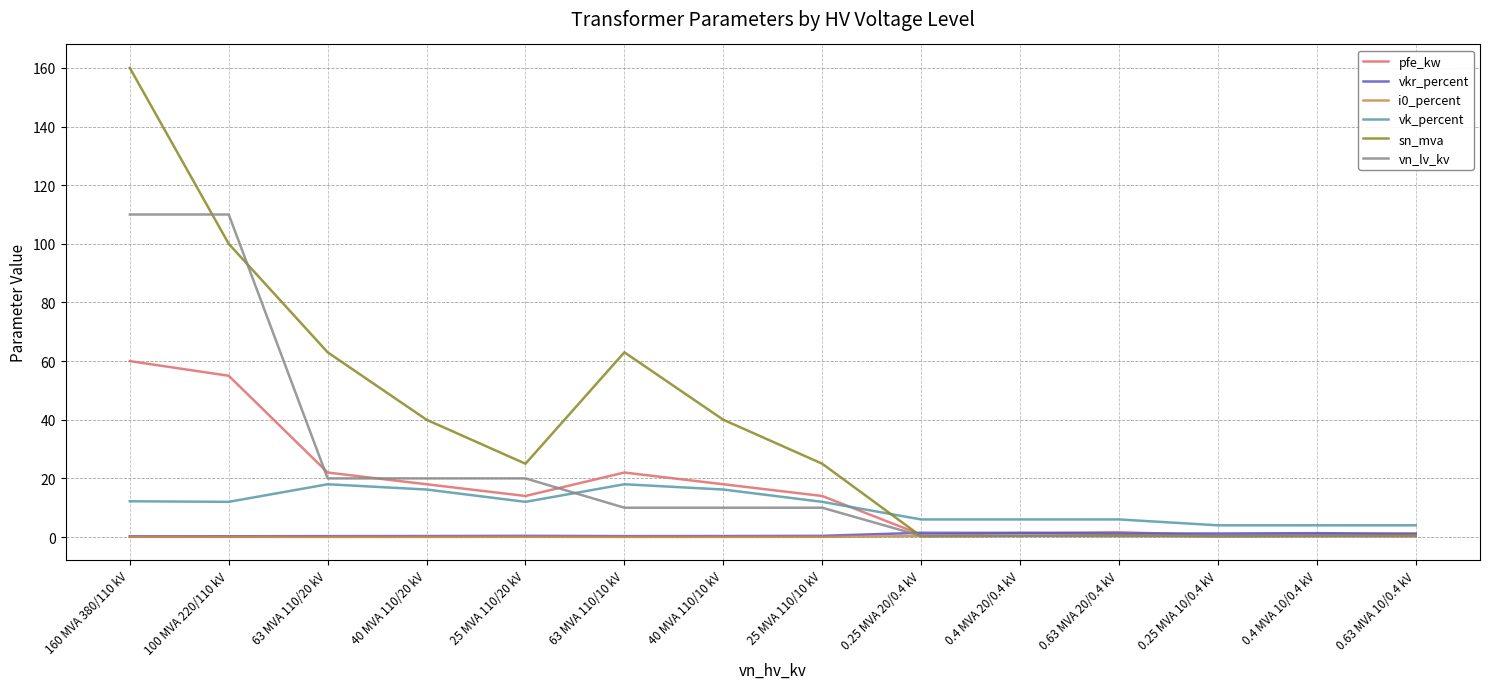

Which label corresponds to the largest value in the chart?

160 MVA 380/110 kV